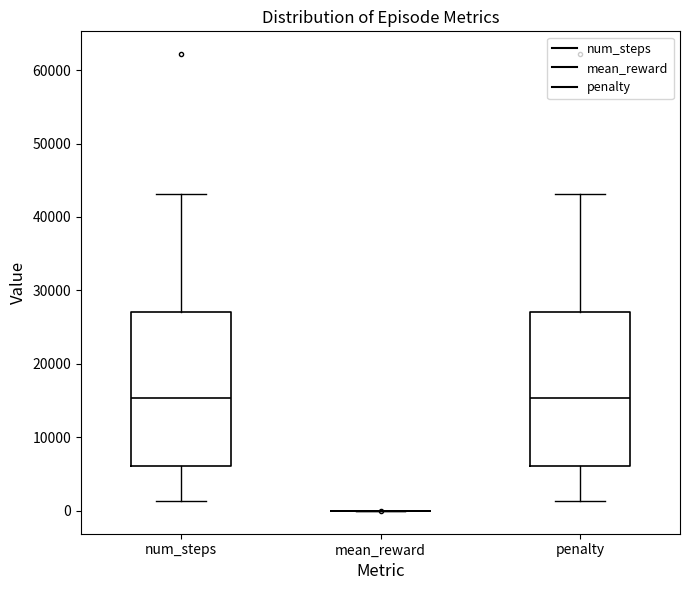

Where is the lower edge of the box for num_steps on the y-axis? The values are not printed on the chart, so give them approximately, as read against the axis.

6000